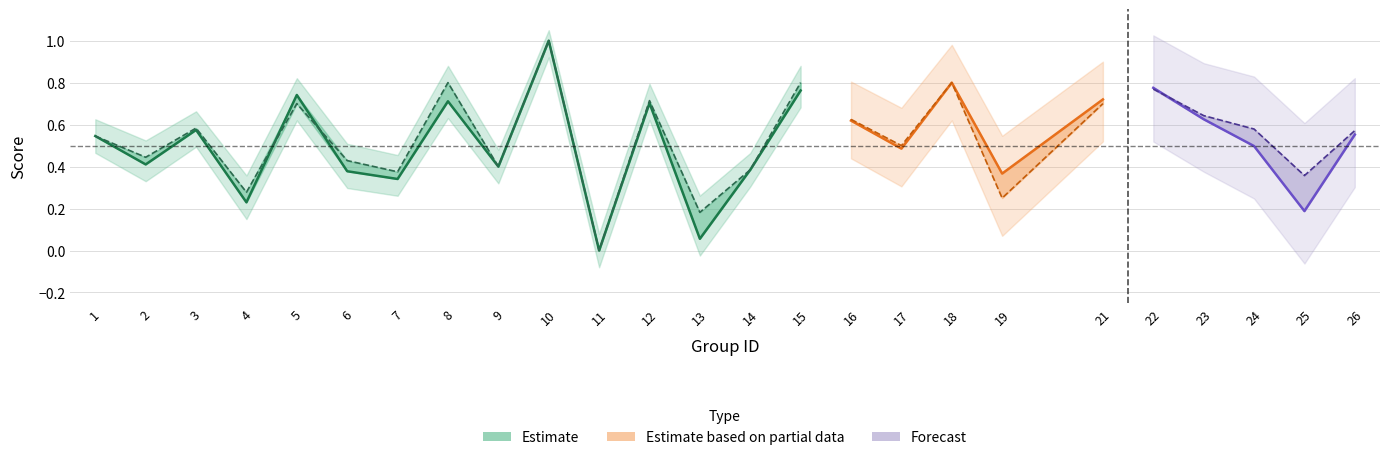

Count the accuracy values in the range 0 to 1.

15